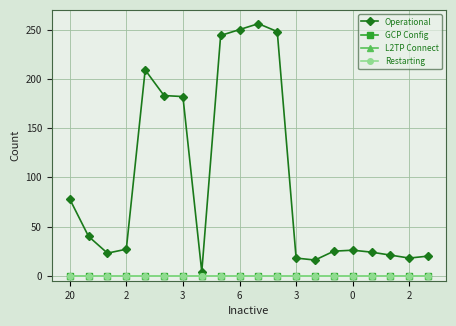

True or false: L2TP Connect has more than 1 points higher than both neighbors.

False